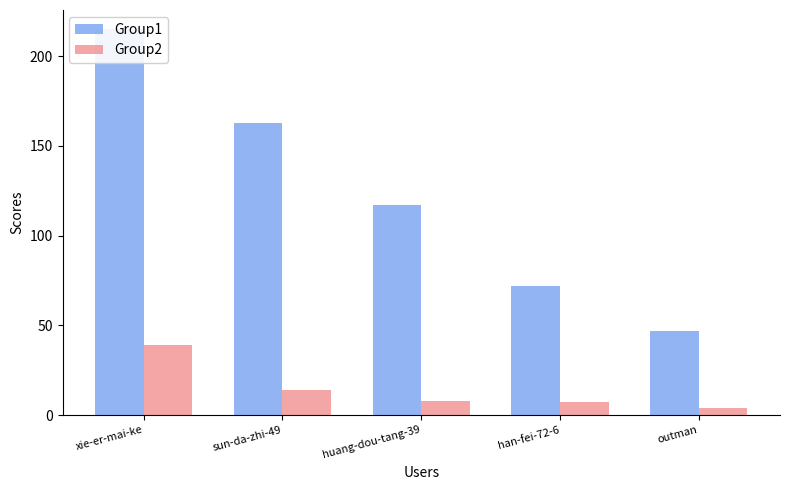

Rank the series at sun-da-zhi-49 from lowest to highest value.

Group2, Group1